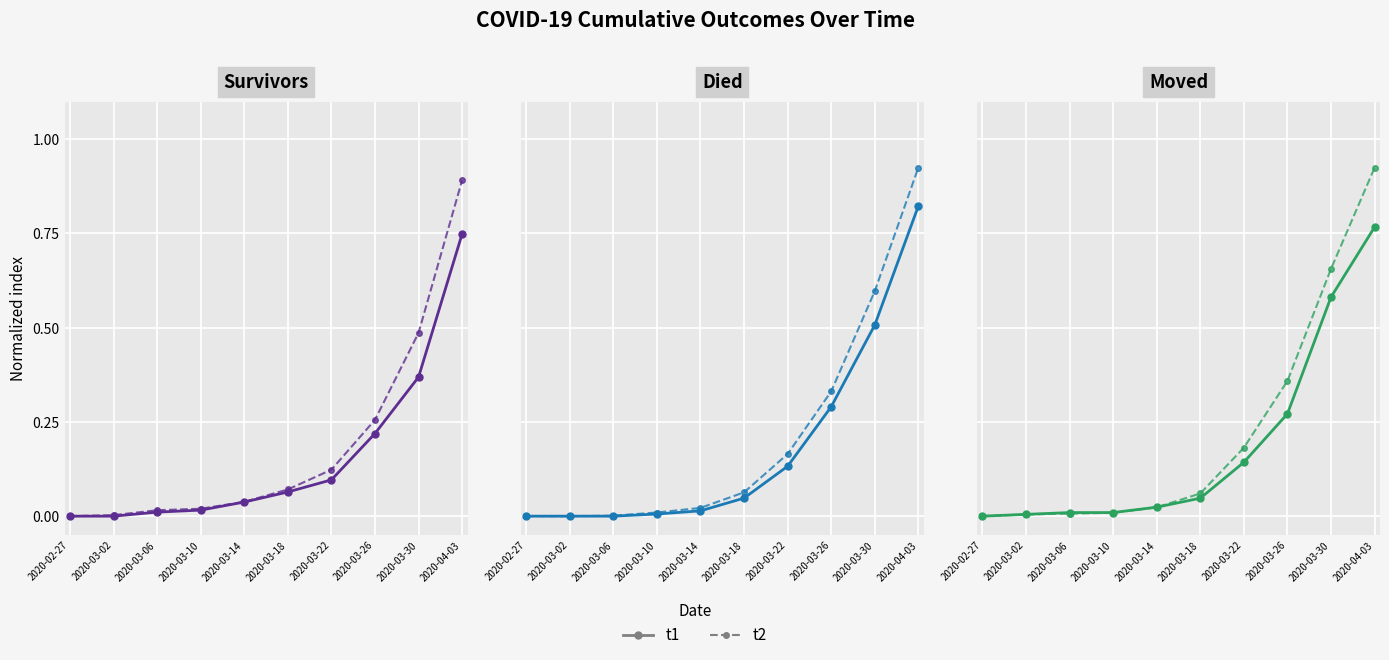

How many times do t2 and t1 cross each other?

1